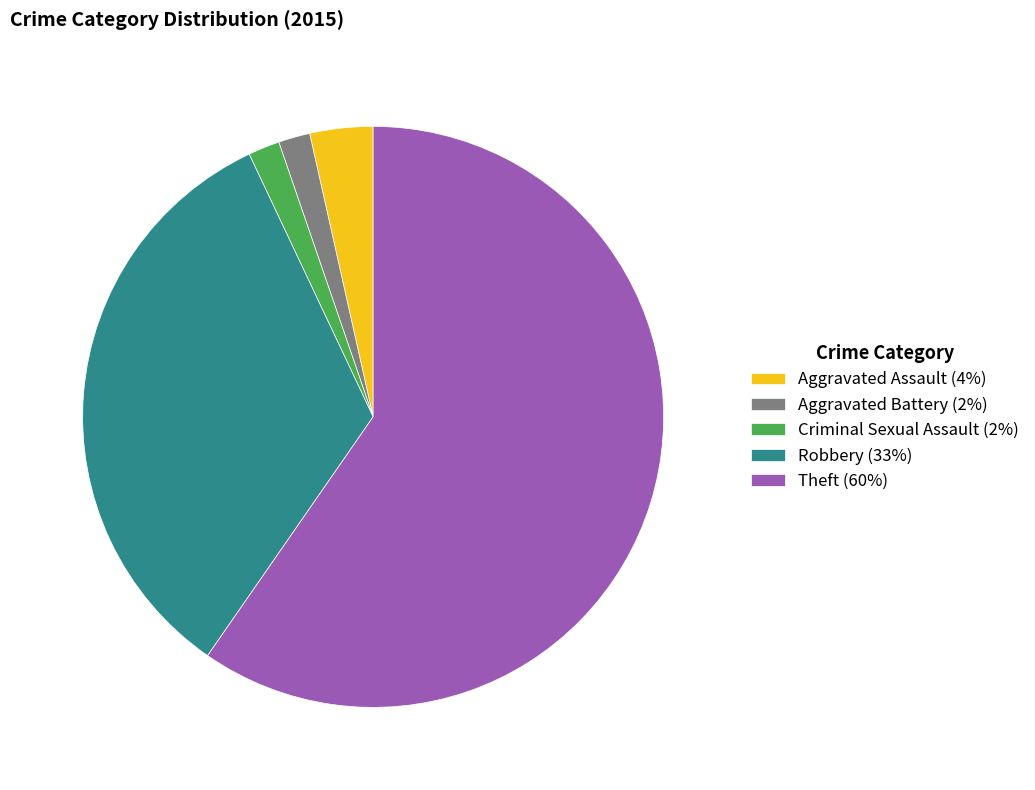

Between Aggravated Battery (2%) and Robbery (33%), which is larger?

Robbery (33%)